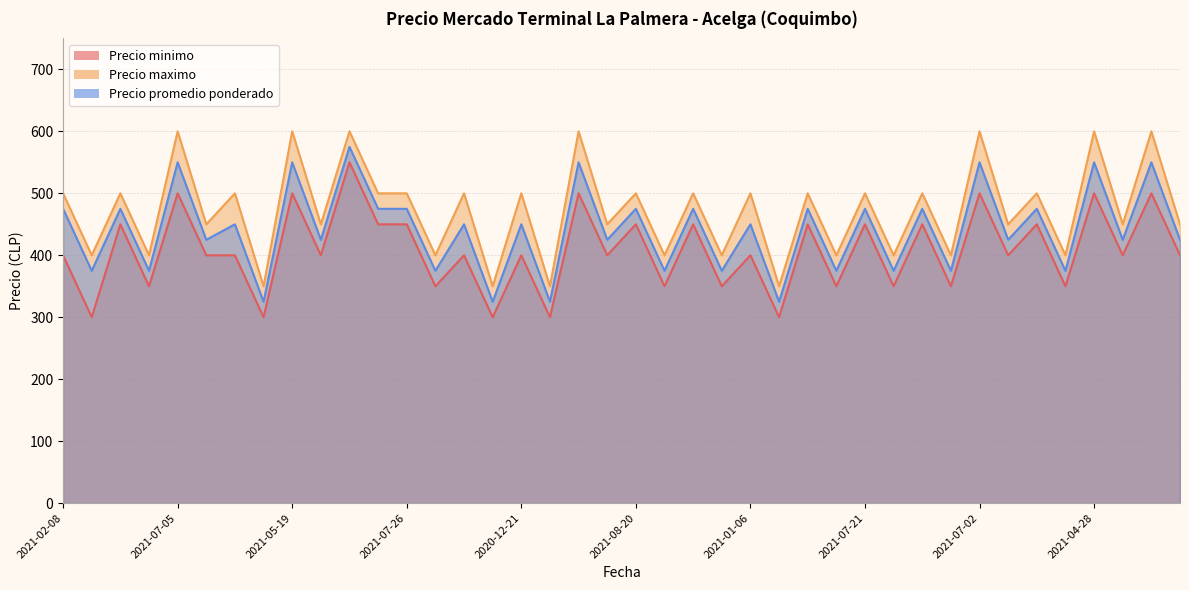

What is the value of the Precio promedio ponderado point at the 11th from the left?

575